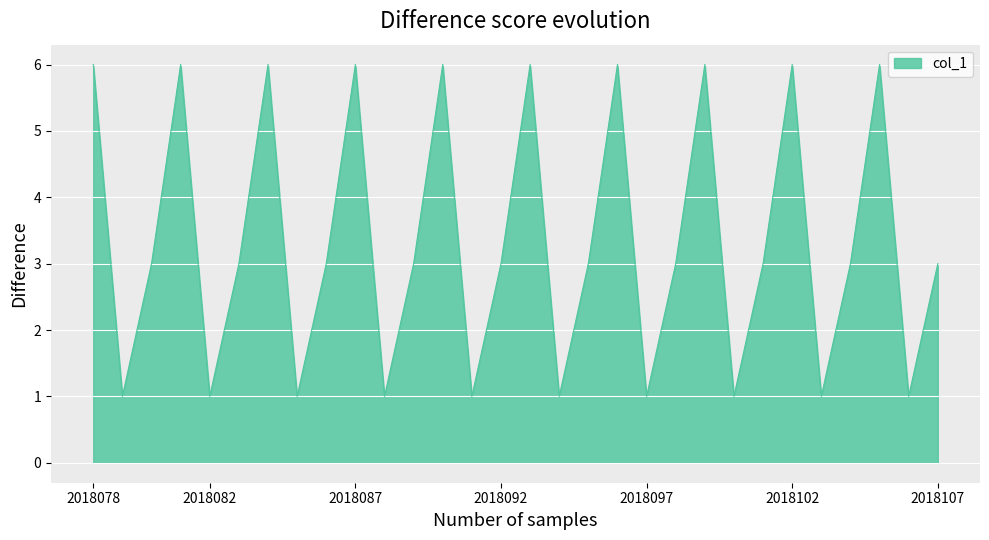

What is the greatest value displayed?

6